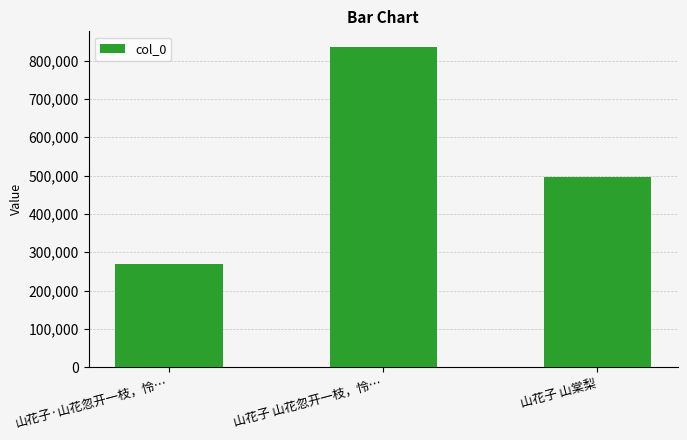

Which has a higher value, 山花子 山花忽开一枝，怜… or 山花子 山棠梨?

山花子 山花忽开一枝，怜…